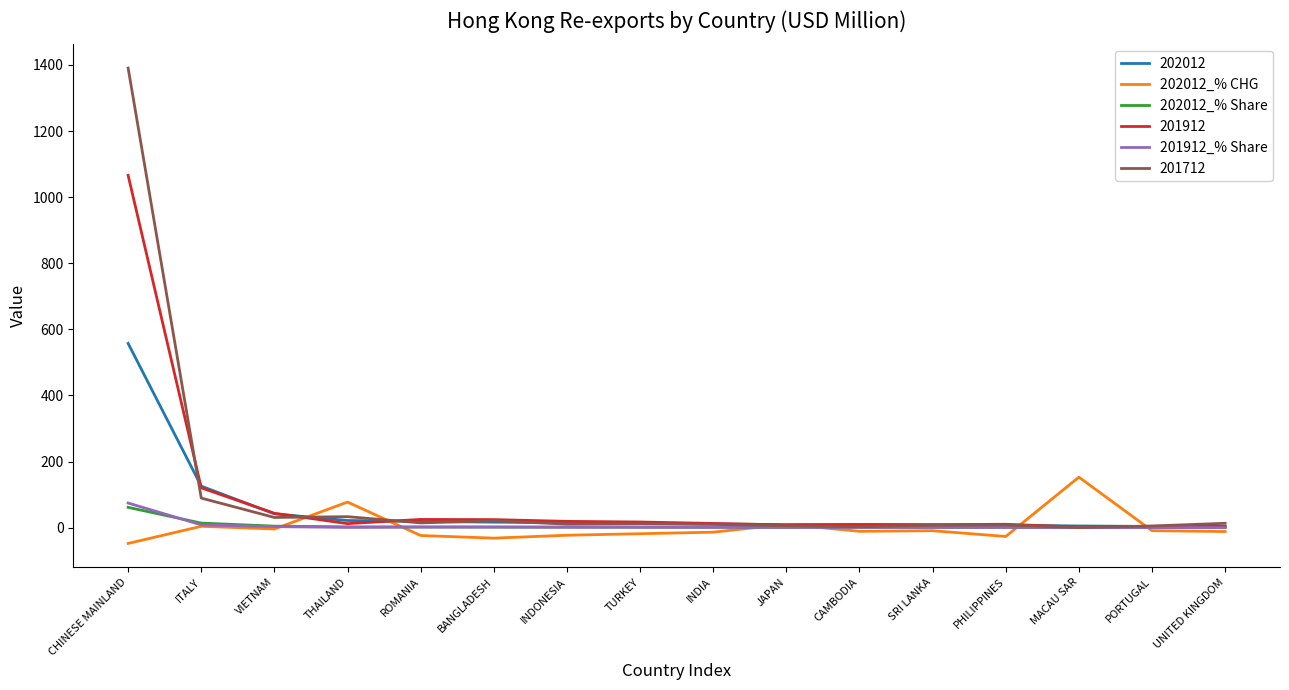

Does the chart have visible grid lines?

No